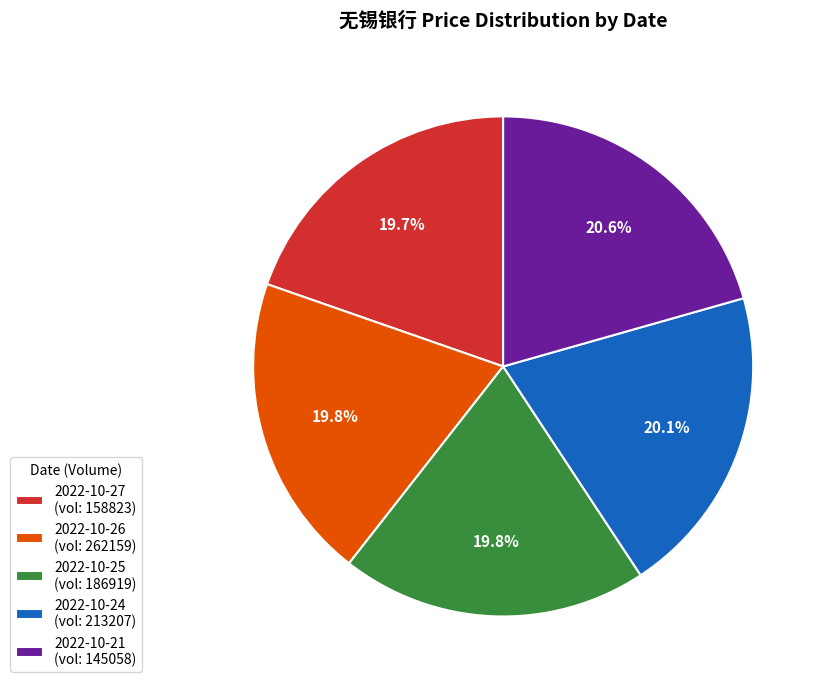

What is the ratio of the value at 2022-10-26 (vol: 262159) to the value at 2022-10-25 (vol: 186919)?

1.0